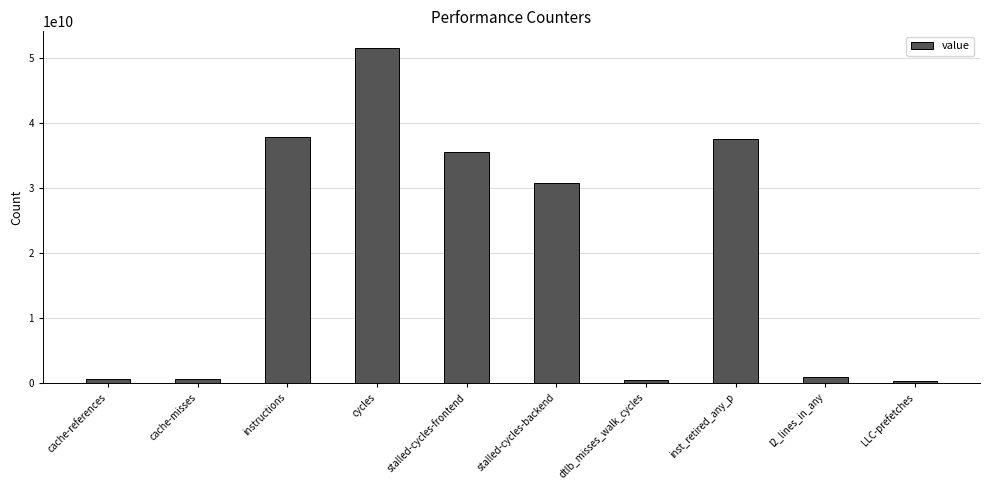

True or false: the data shows 51565699514 at cycles.

True